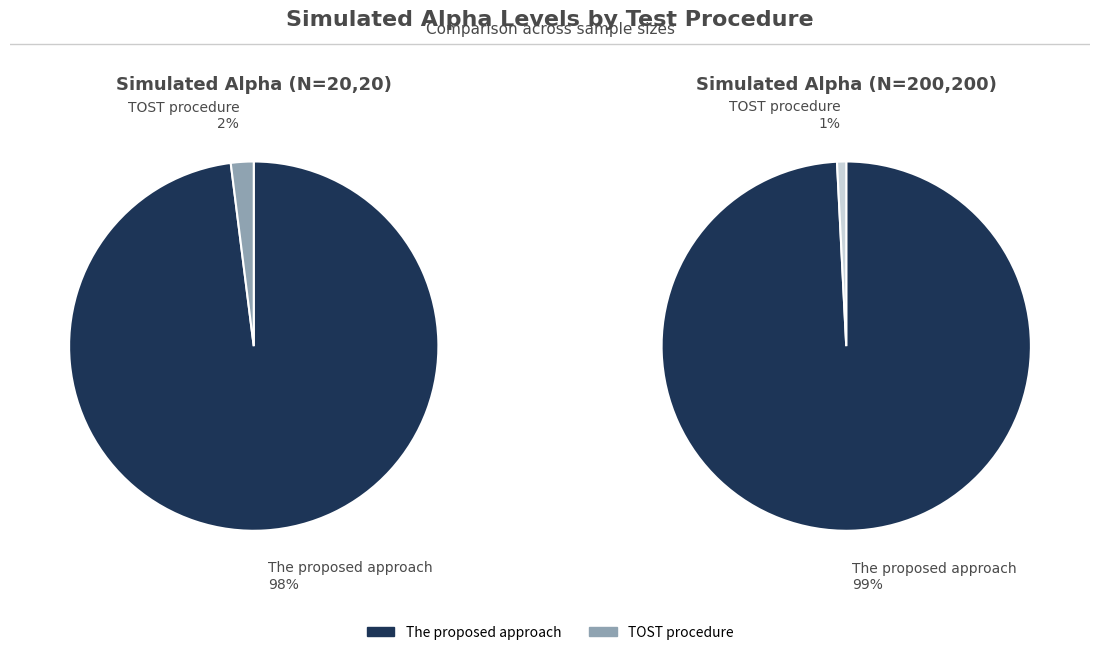

True or false: TOST procedure accounts for 7% of the total.

False